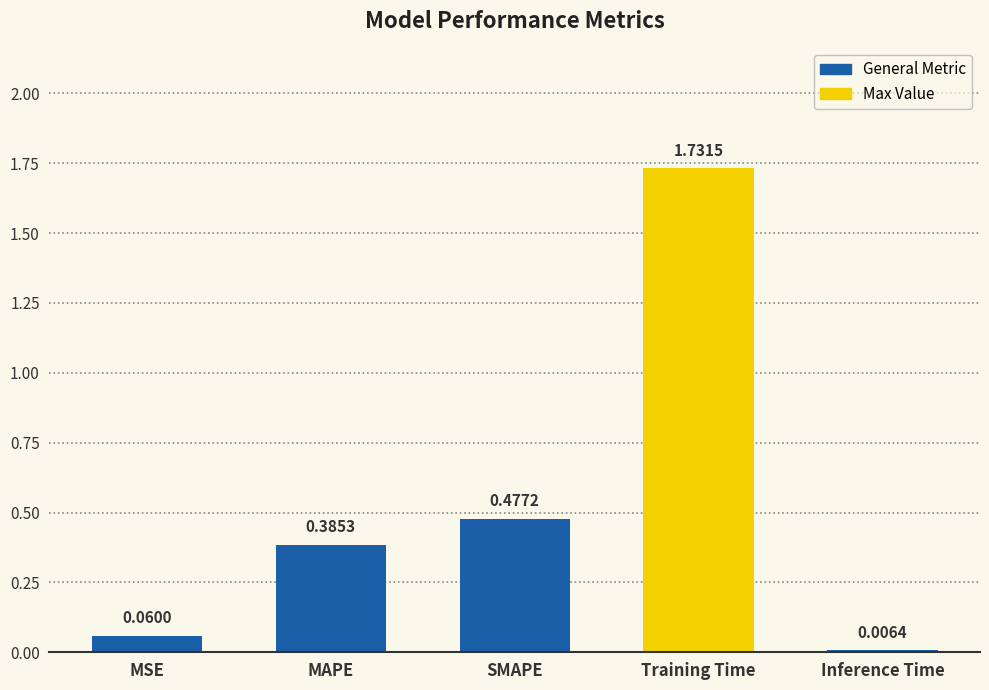

What is the sum of all values?

2.7